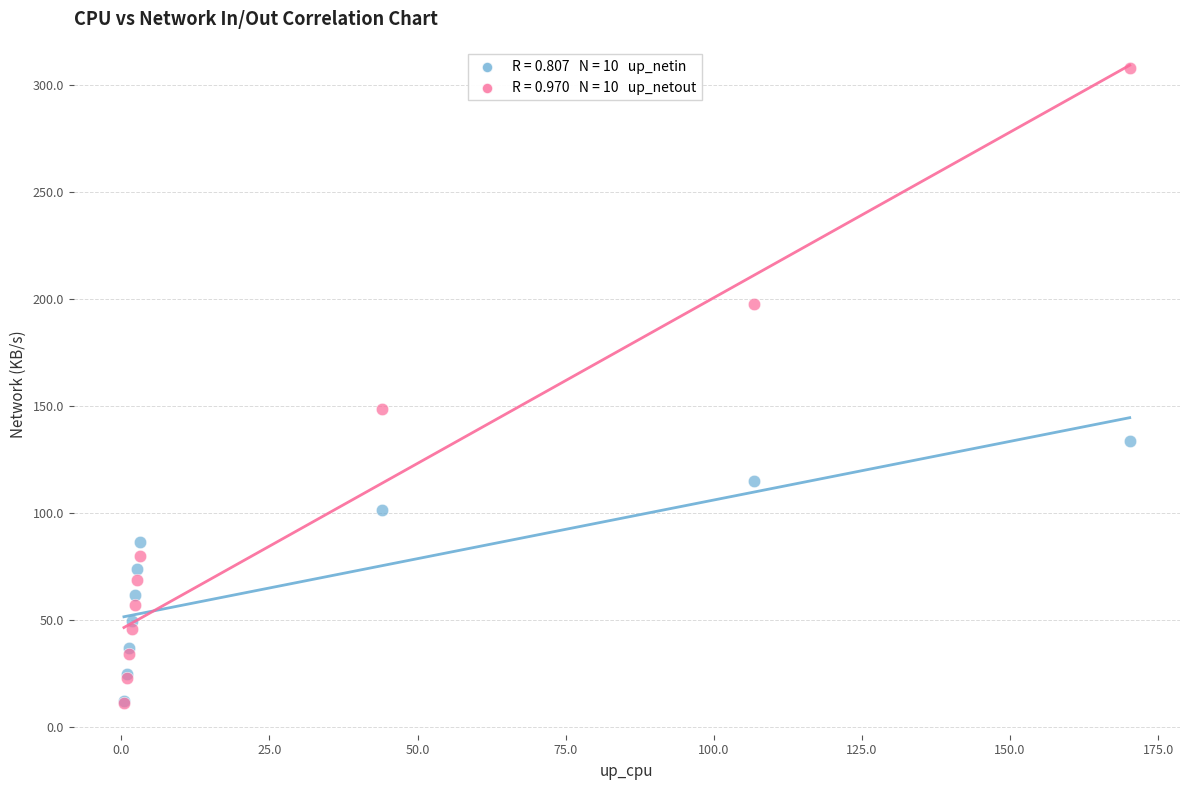

Across all series, what Y value is closest to 159?

148.9